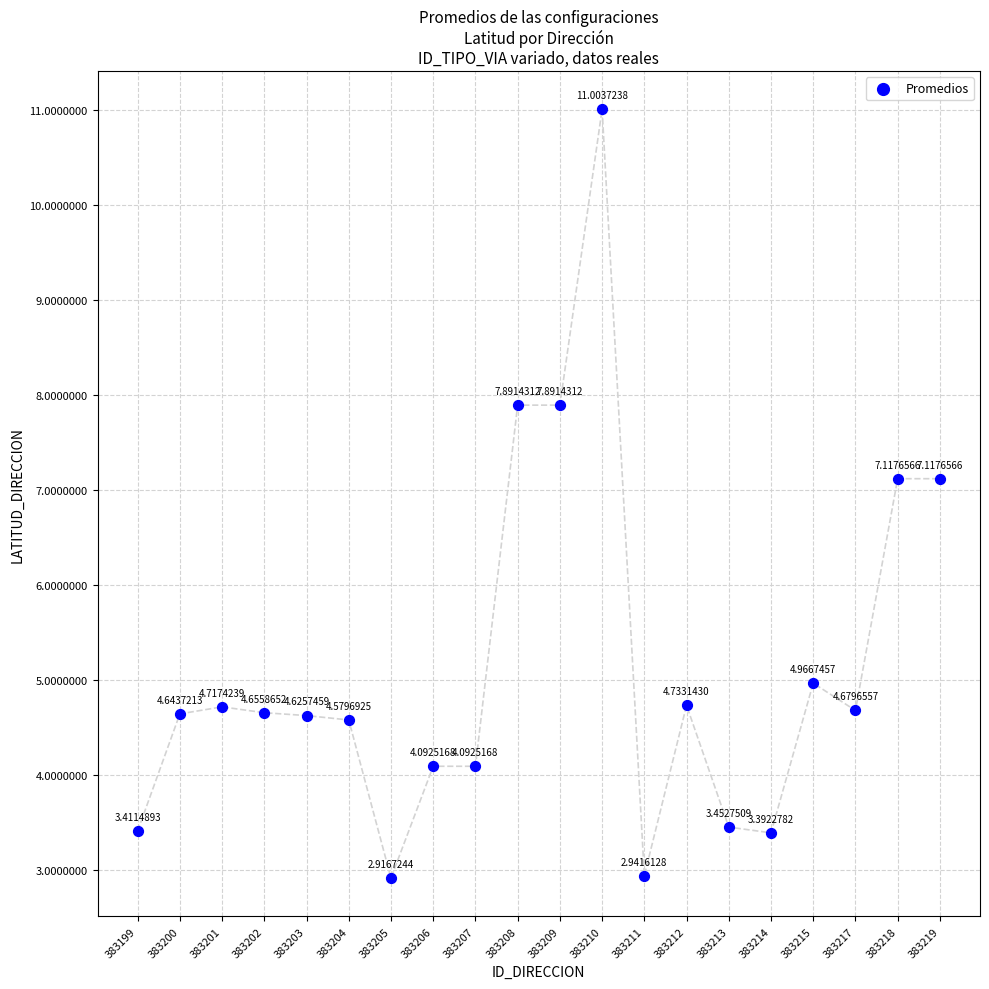

What is the range of Y values (max minus min)?

8.1